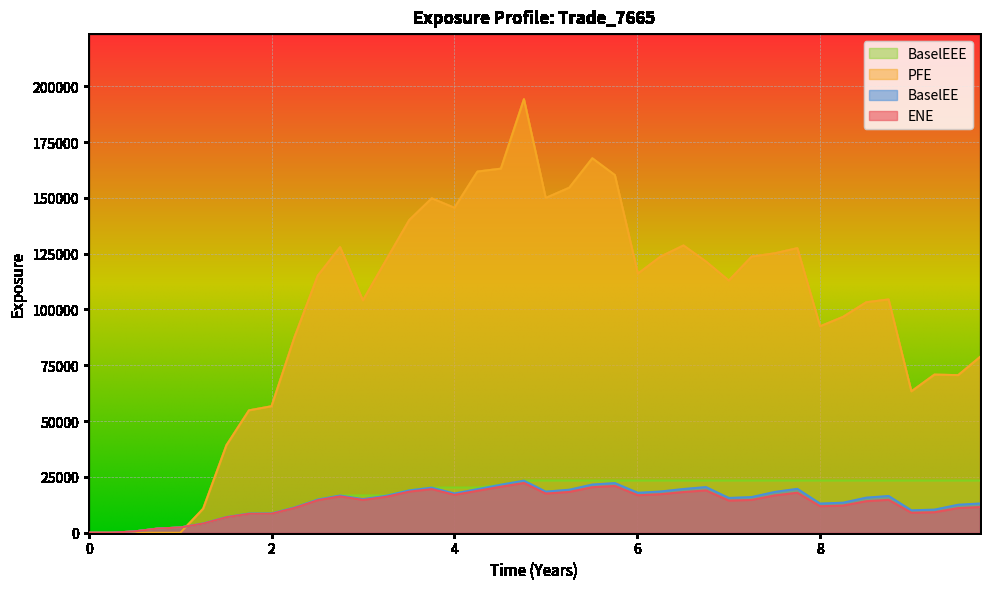

True or false: PFE has a value of 145554.0 at 4.

True